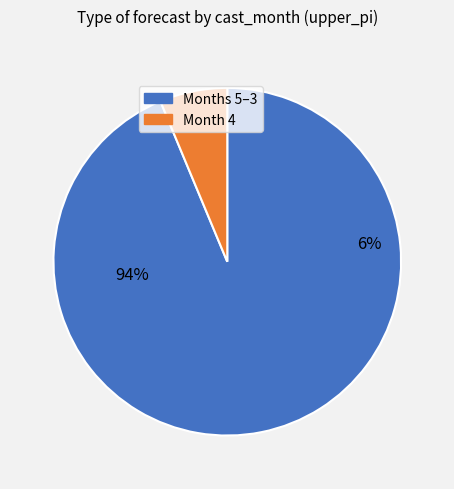

True or false: 4 accounts for 6% of the total.

True